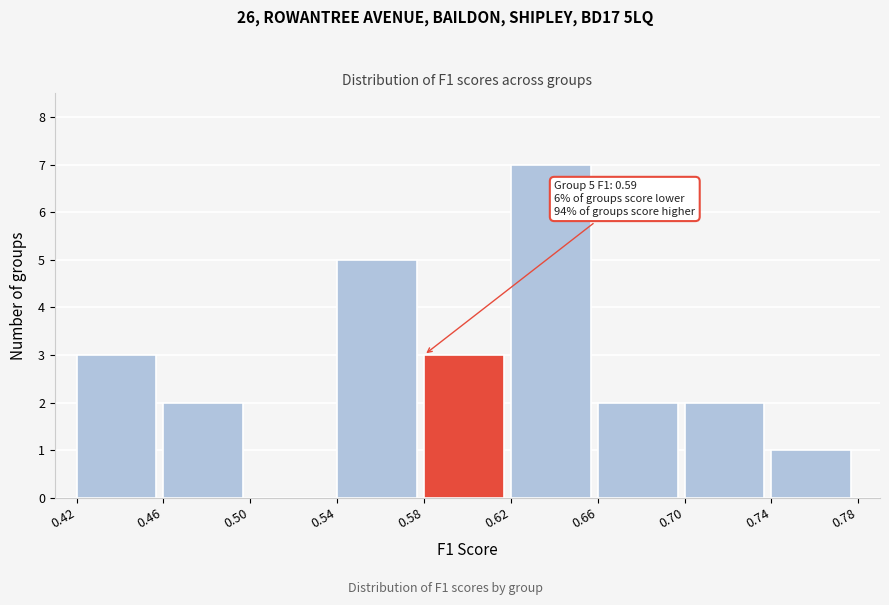

Which range on the x-axis has the tallest bar?

0.62 to 0.66